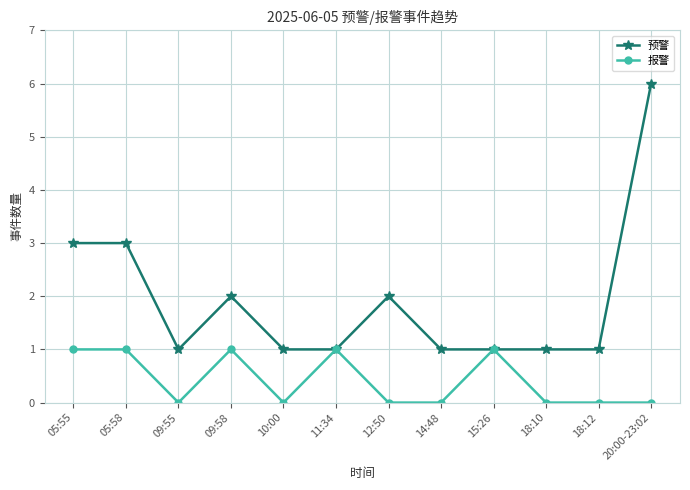

Reading left to right, what are all the values shown in this chart?

预警: 05:55=3	05:58=3	09:55=1	09:58=2	10:00=1	11:34=1	12:50=2	14:48=1	15:26=1	18:10=1	18:12=1	20:00-23:02=6
报警: 05:55=1	05:58=1	09:55=0	09:58=1	10:00=0	11:34=1	12:50=0	14:48=0	15:26=1	18:10=0	18:12=0	20:00-23:02=0